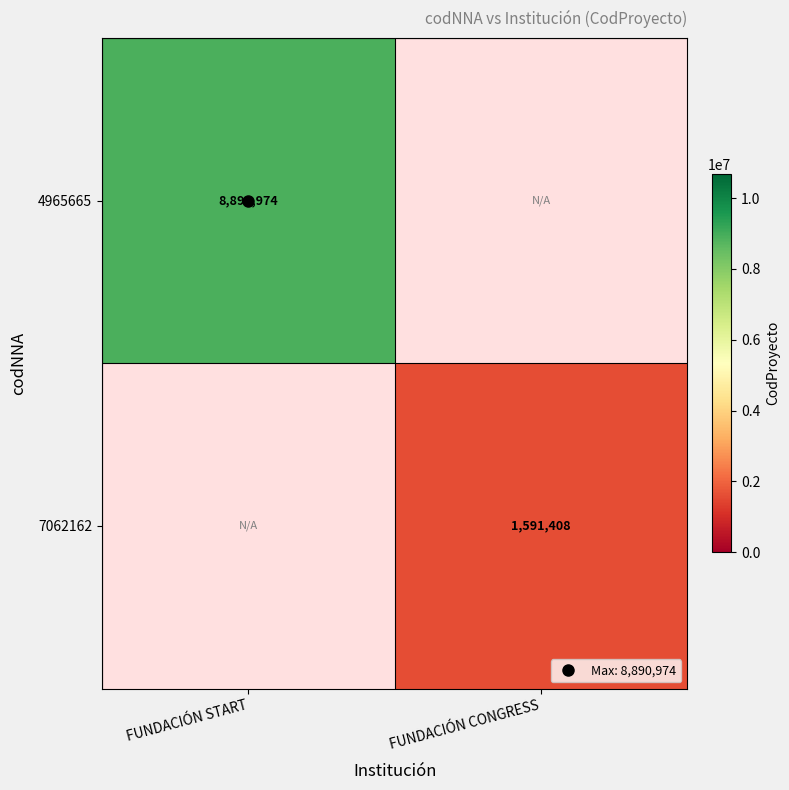

List the labels in order of 4965665 value, largest first.

FUNDACIÓN START, FUNDACIÓN CONGRESS